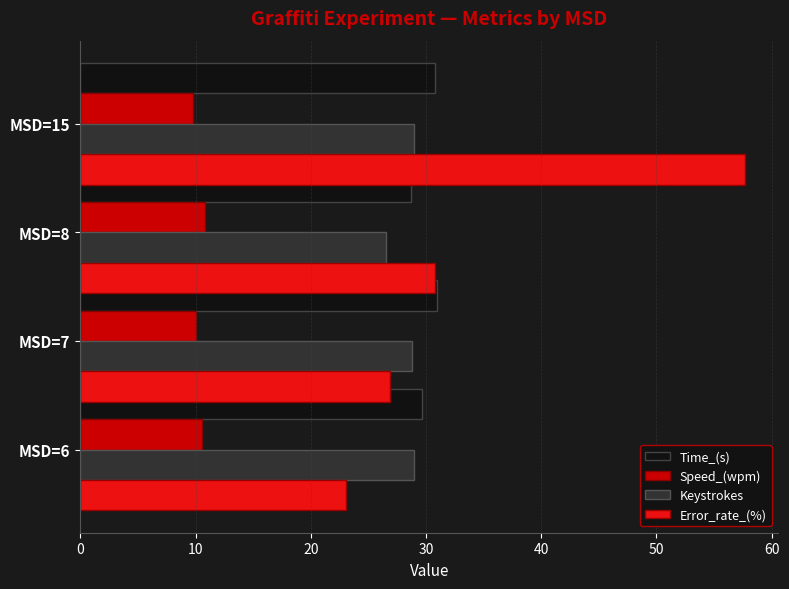

Where is Keystrokes nearest to the value 27?

MSD=8